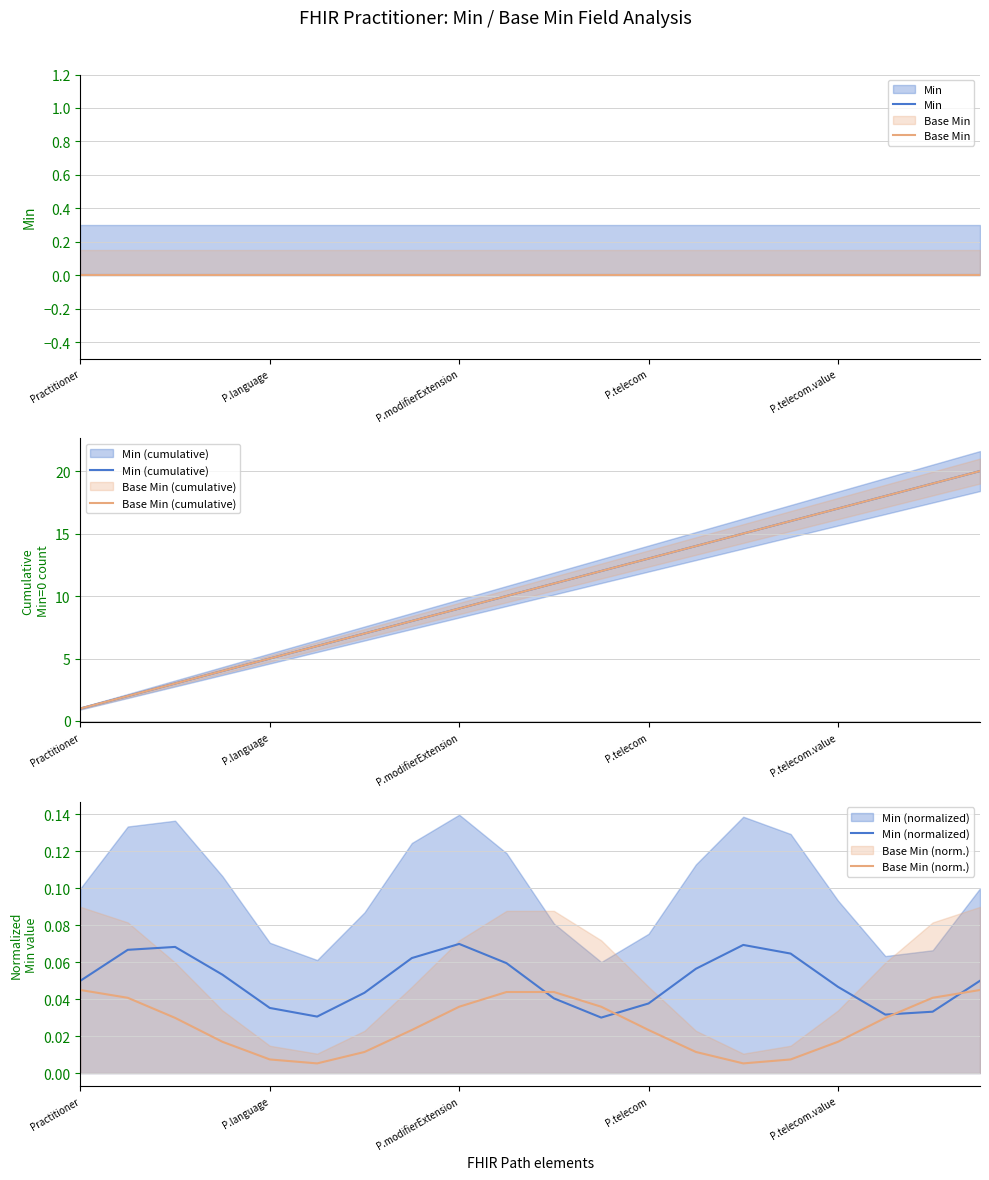

At which label does Min reach its peak?

Practitioner